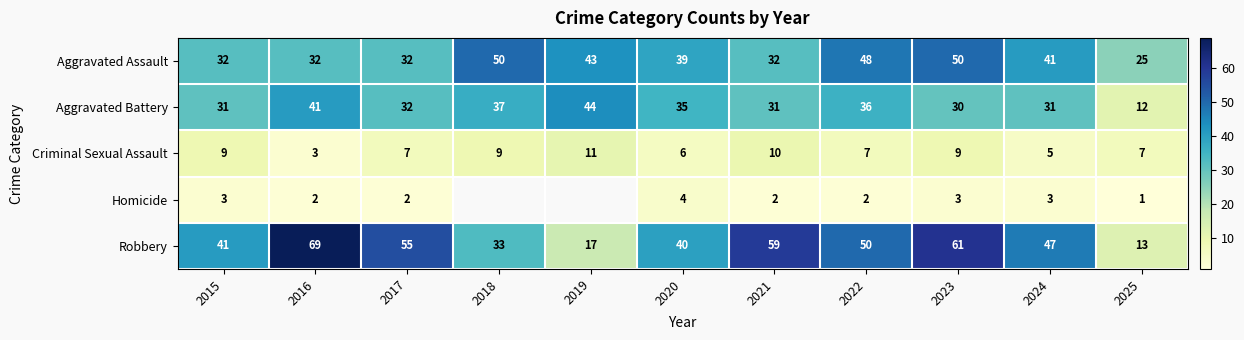

Rank the series at 2020 from highest to lowest value.

Robbery, Aggravated Assault, Aggravated Battery, Criminal Sexual Assault, Homicide